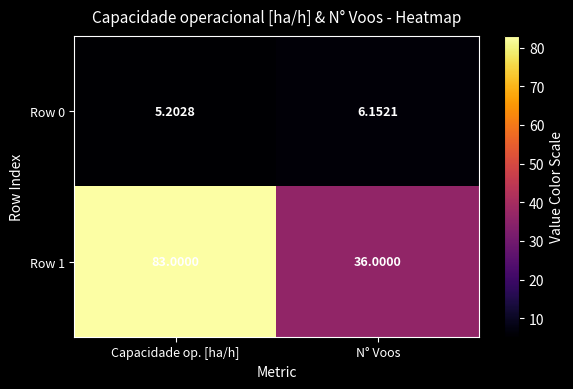

Rank the categories by Row 0 value from lowest to highest.

Capacidade op. [ha/h], N° Voos